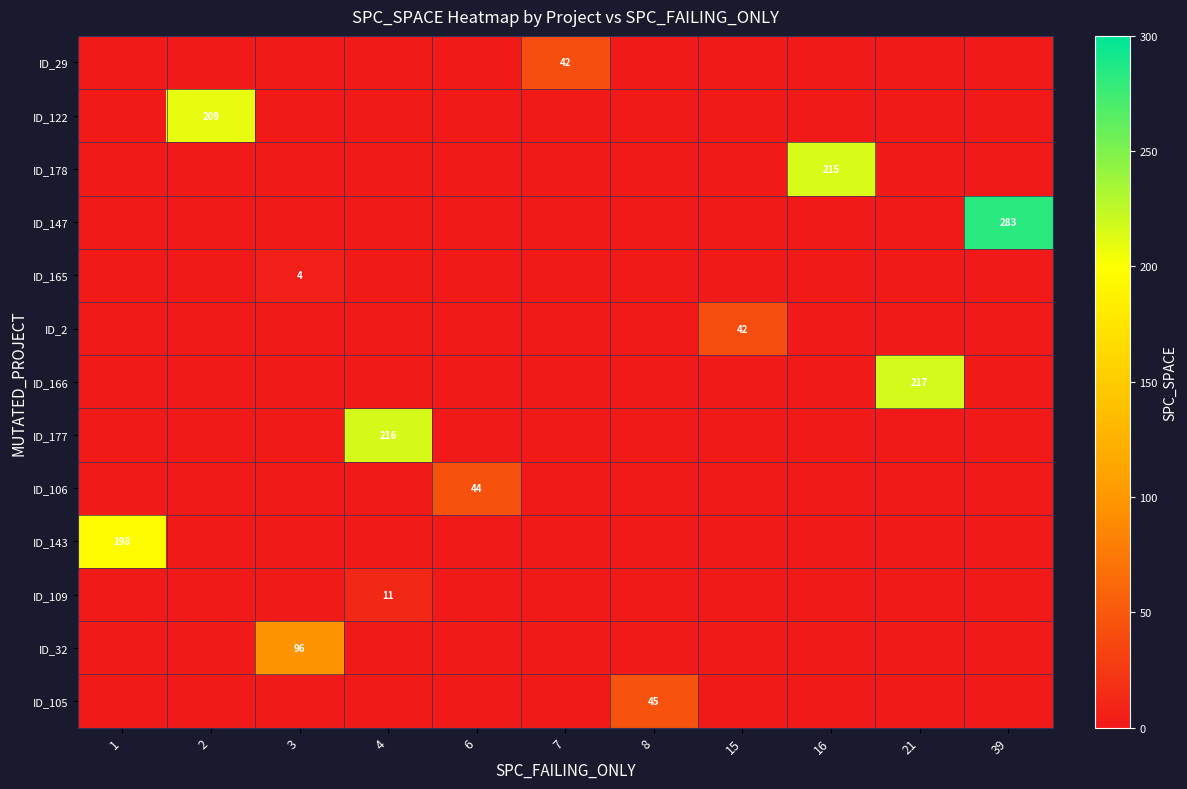

The ID_106 series shows 44 at 6. True or false?

True